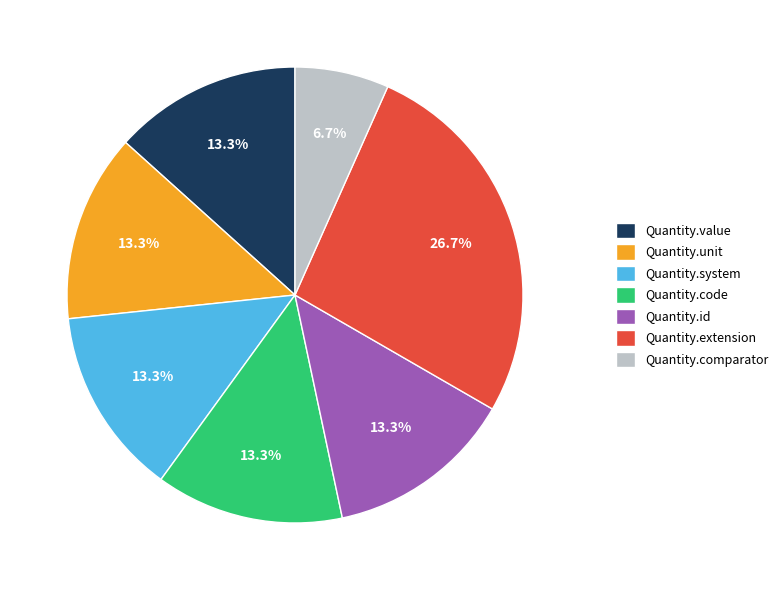

Between Quantity.comparator and Quantity.code, which is larger?

Quantity.code